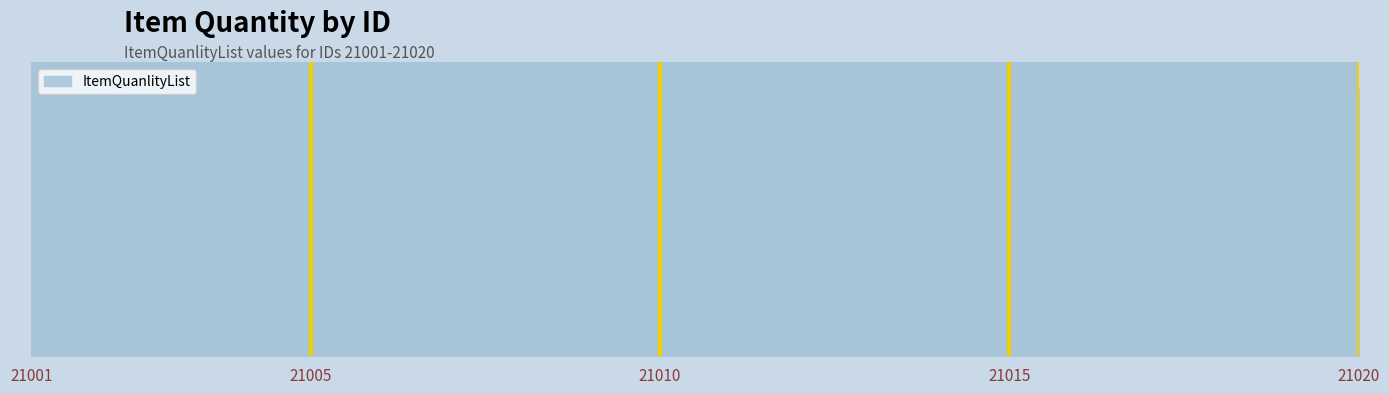

Where is the data nearest to the value 525?

21010